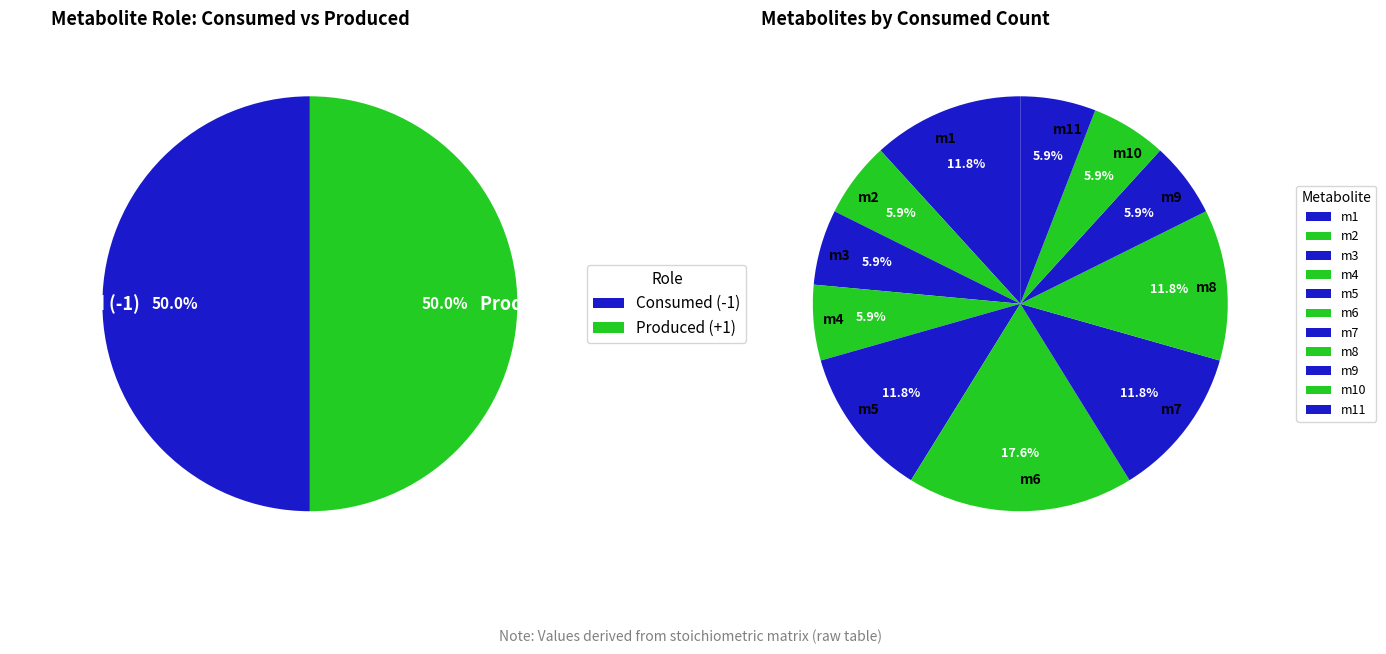

Is there any slice that represents more than half of the pie?

No